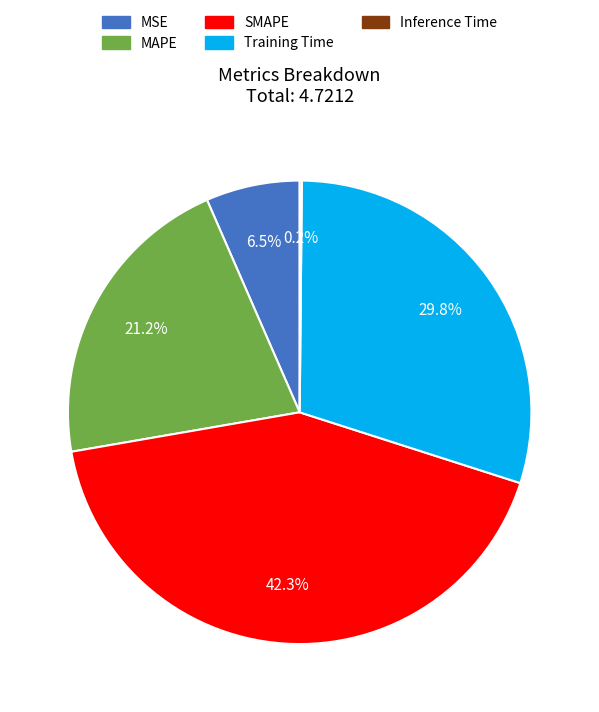

Do Training Time and MSE together represent more than half of the pie?

No